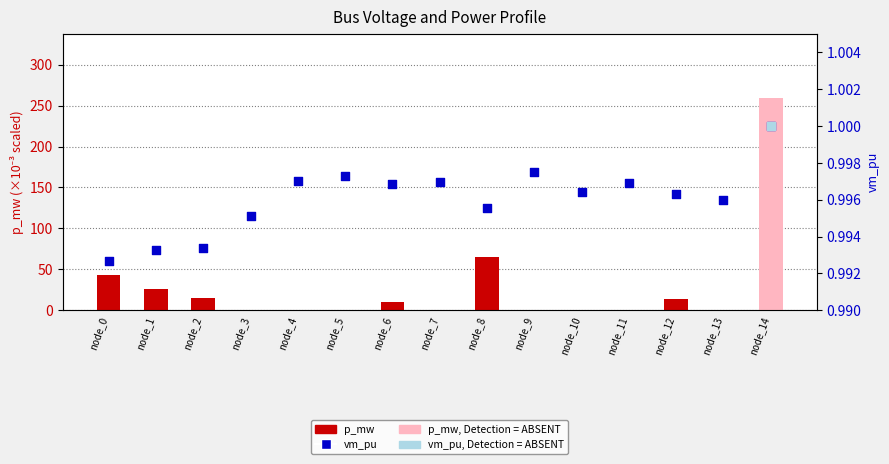

Which series has the largest total across all categories?

p_mw (scaled)